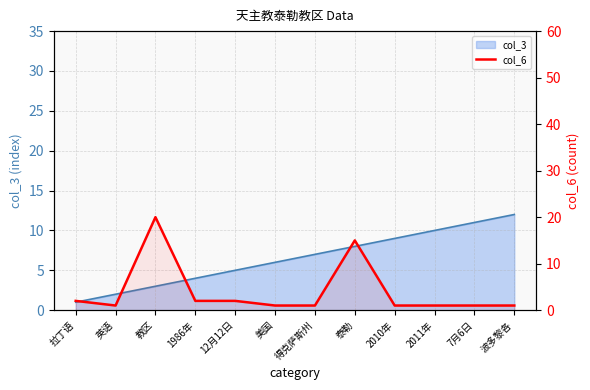

Does the chart have visible grid lines?

Yes